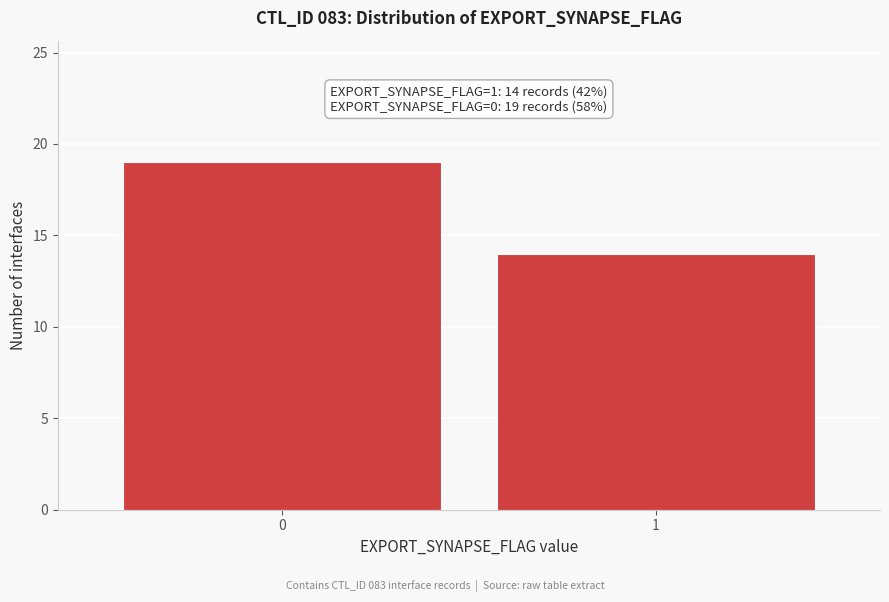

Reading left to right, transcribe all the data shown in this chart.

19	14